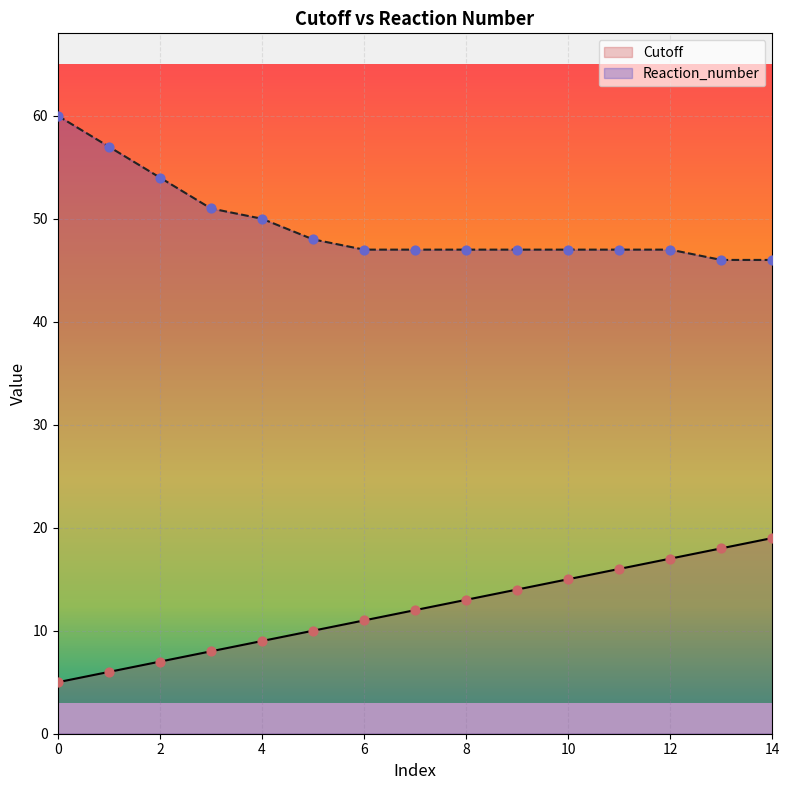

Which series contains the highest Y value?

Reaction_number